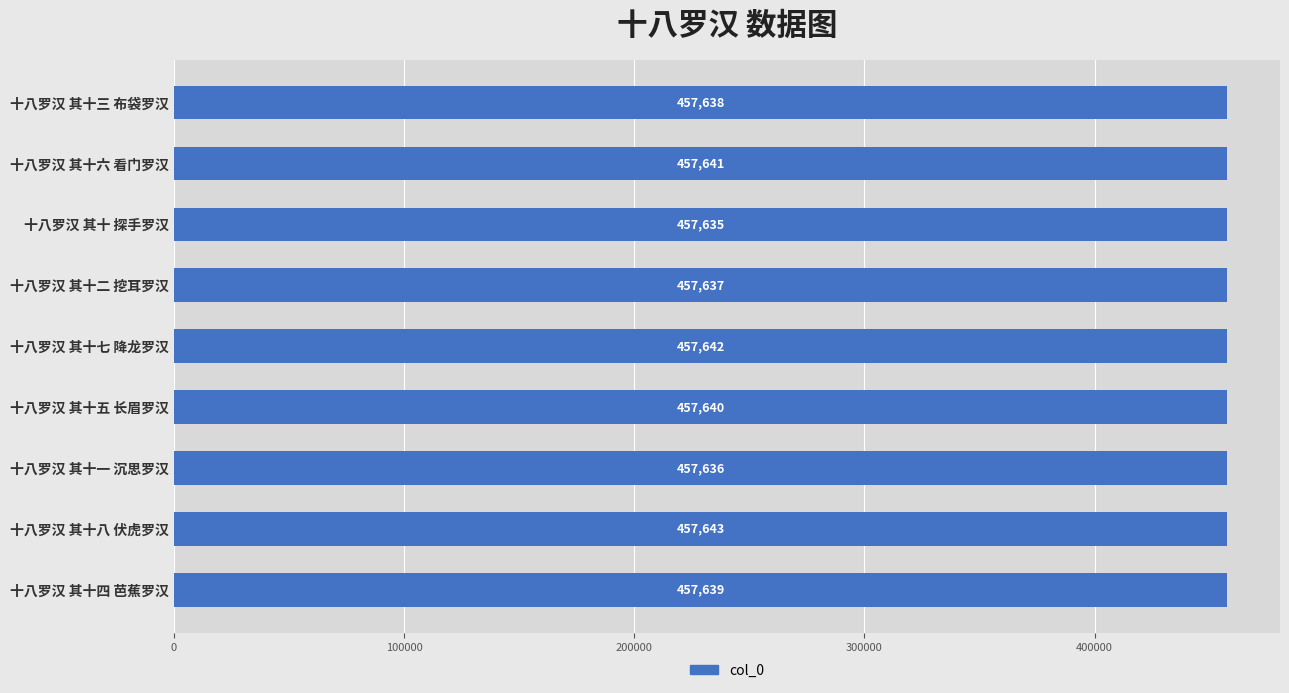

What is the label of the 9th bar from the top?

十八罗汉 其十四 芭蕉罗汉